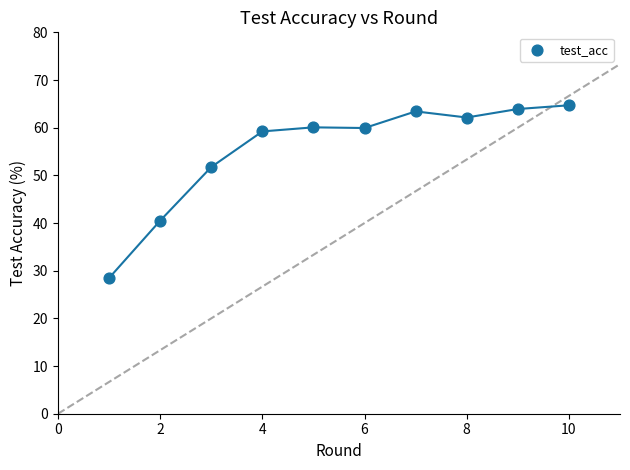

What is the range of Y values (max minus min)?

36.2